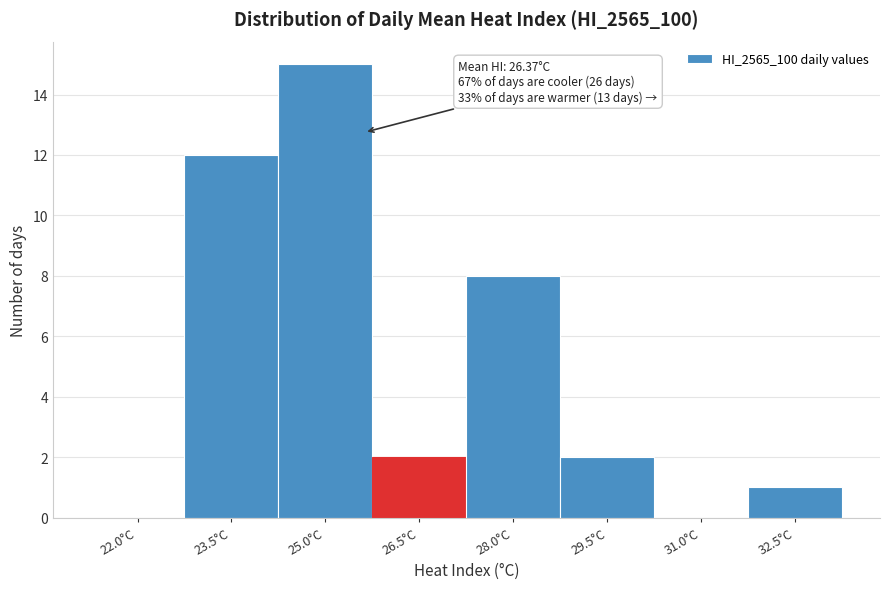

Reading left to right, extract all data points from this chart.

22.0°C=0	23.5°C=12	25.0°C=15	26.5°C=2	28.0°C=8	29.5°C=2	31.0°C=0	32.5°C=1